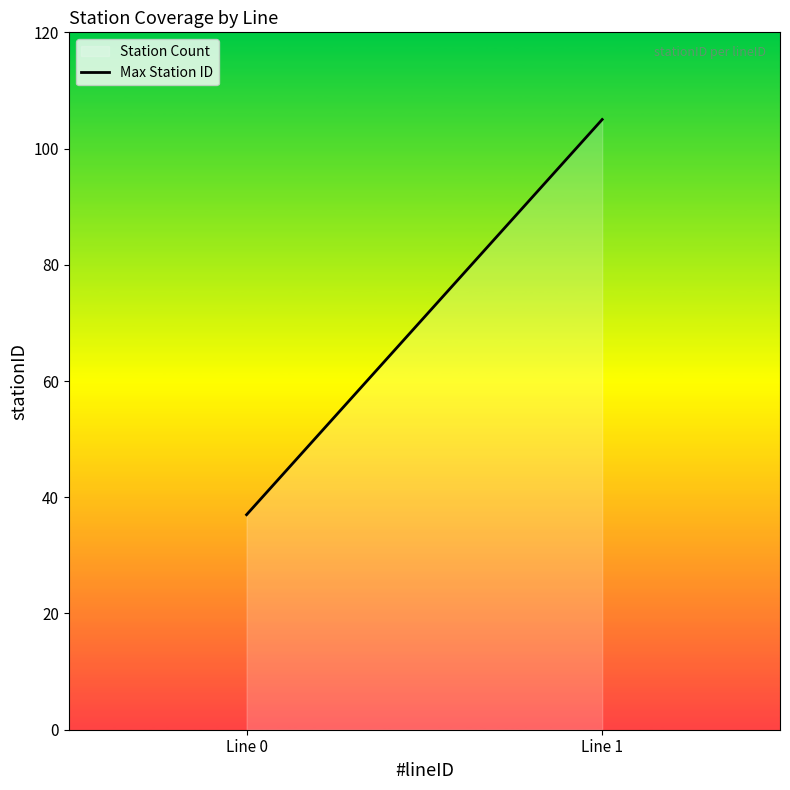

What is the change in value from Line 0 to Line 1?

+68